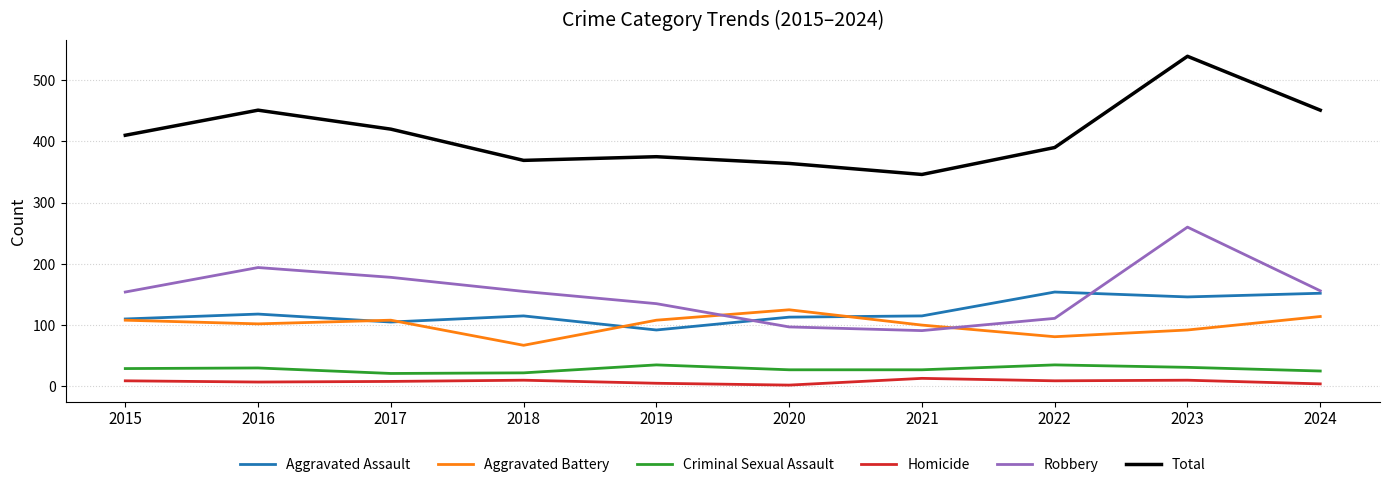

Which series has the largest range (max minus min)?

Total